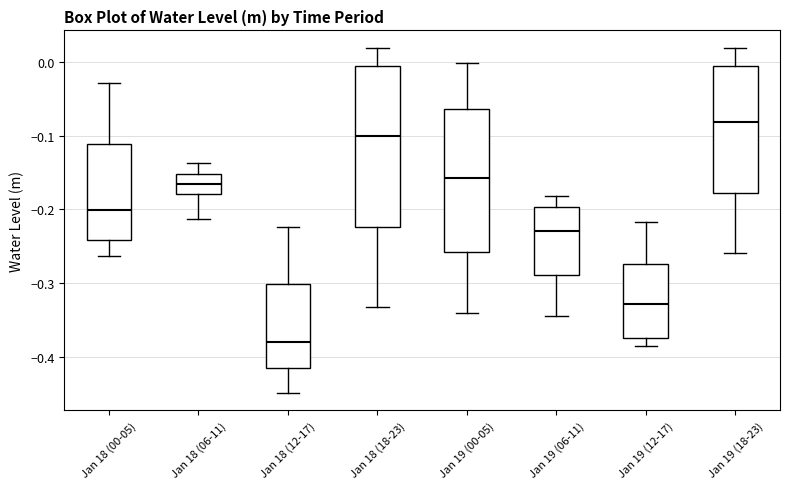

Comparing the boxes themselves (not the whiskers), which one is the tallest?

Jan 18 (18-23)